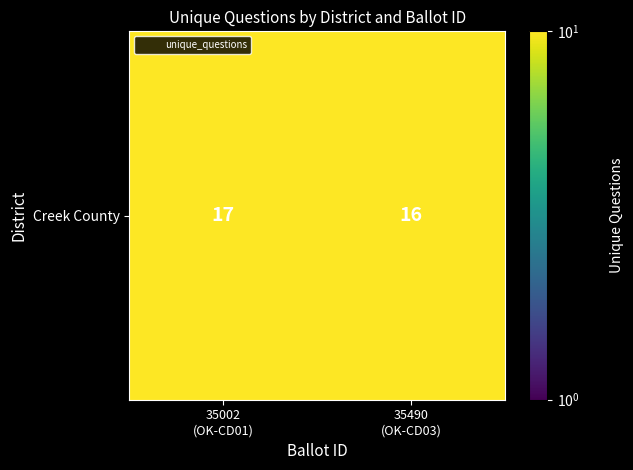

What is the average value?

16